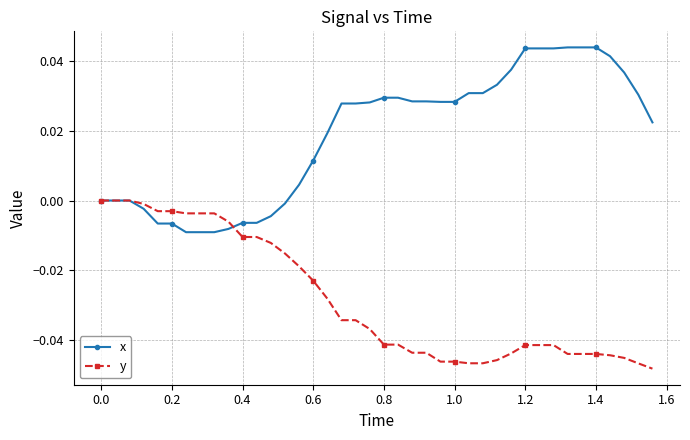

Which series has the largest total across all categories?

x